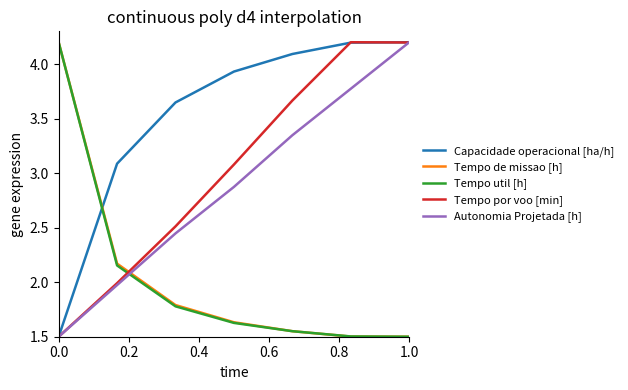

Which series has the largest total across all categories?

Capacidade operacional [ha/h]